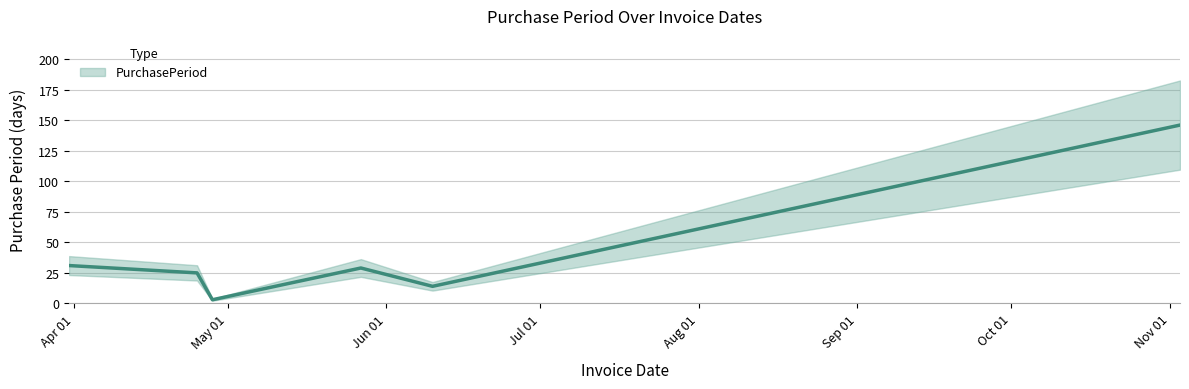

How many values are below 29?

3